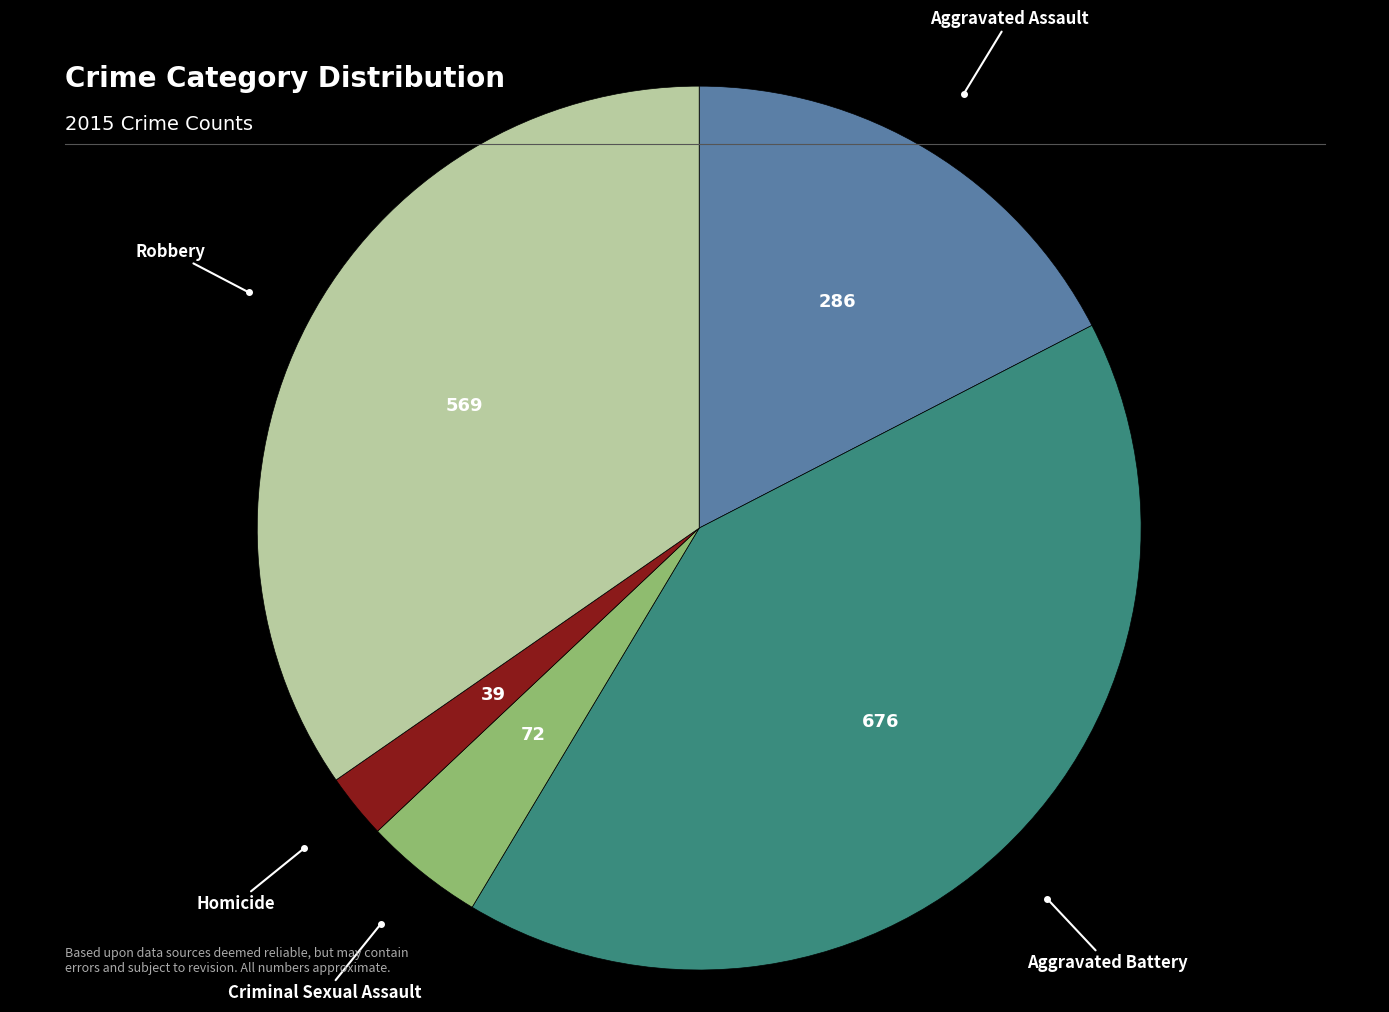

Does any single category account for the majority?

No